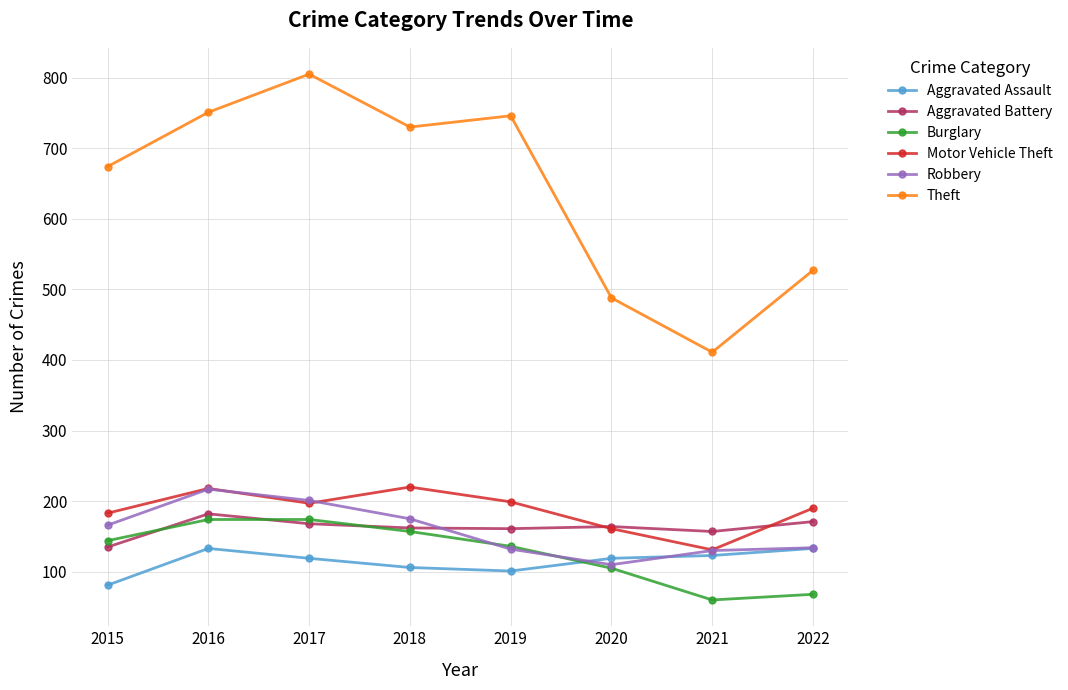

At which label does Aggravated Assault reach its minimum?

2015